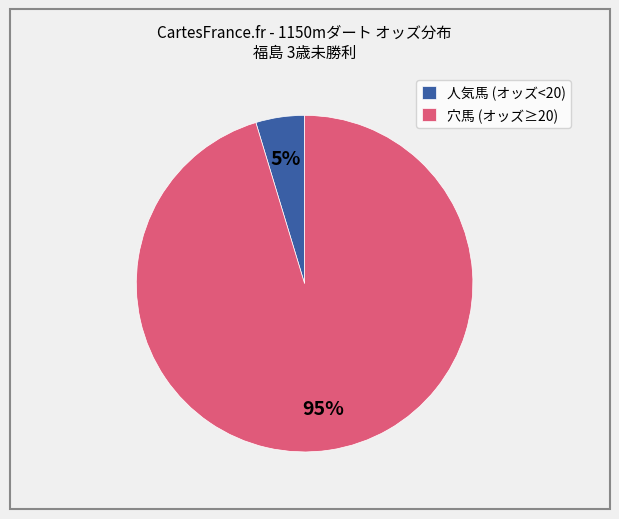

How many slices are in this pie chart?

2